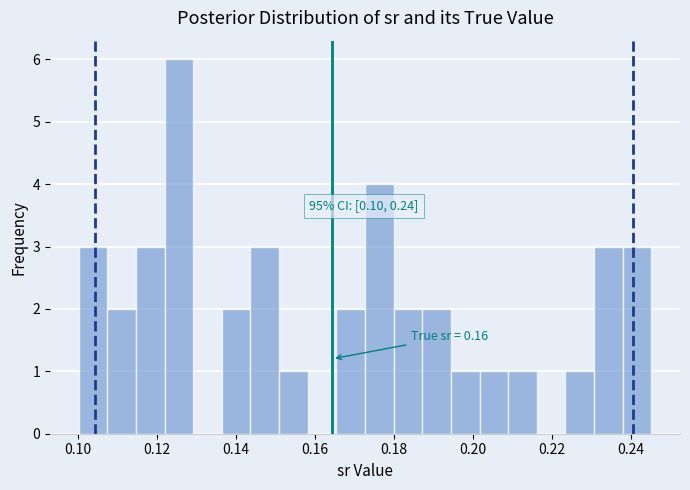

Around what value on the x-axis is the tallest bar? Give the approximate position of its centre, as read against the axis.

0.126